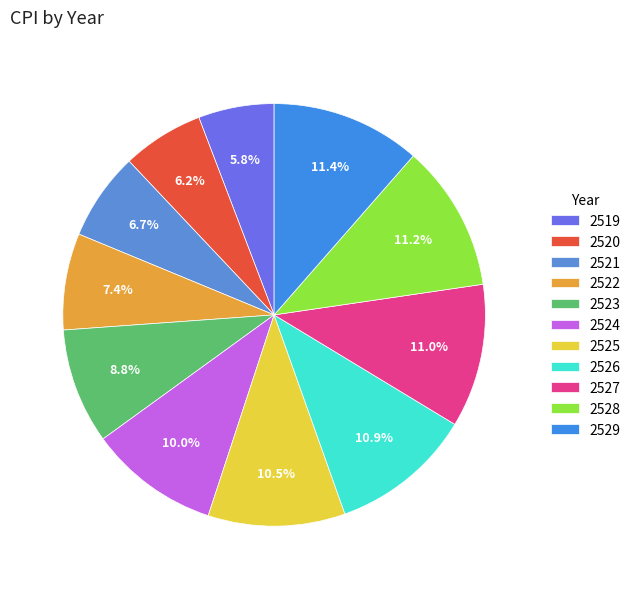

To the nearest percent, what portion does 2521 represent?

7%